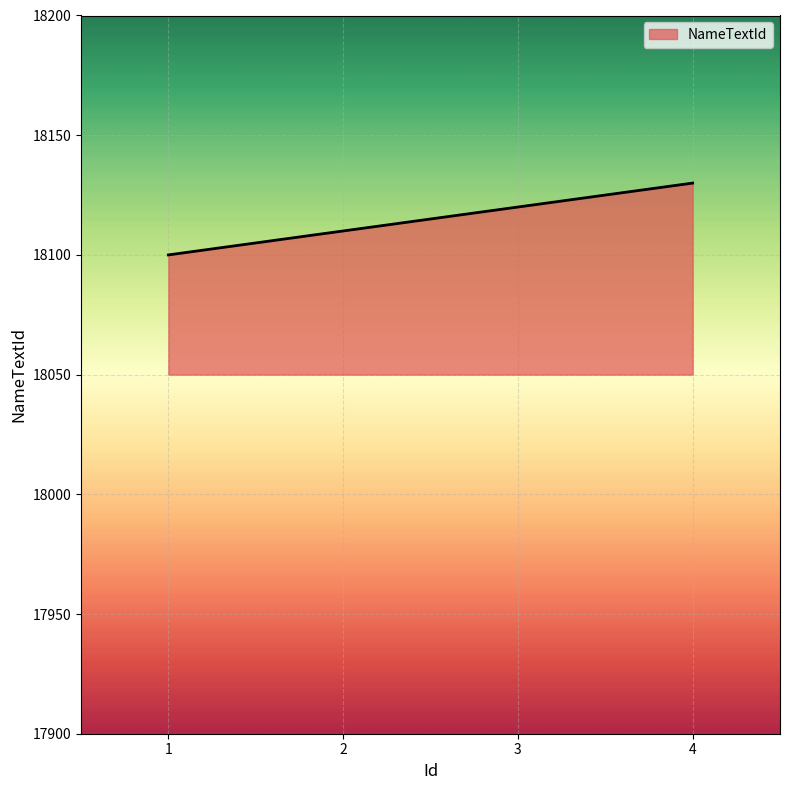

Is it true that the value at 3 is 18120?

True